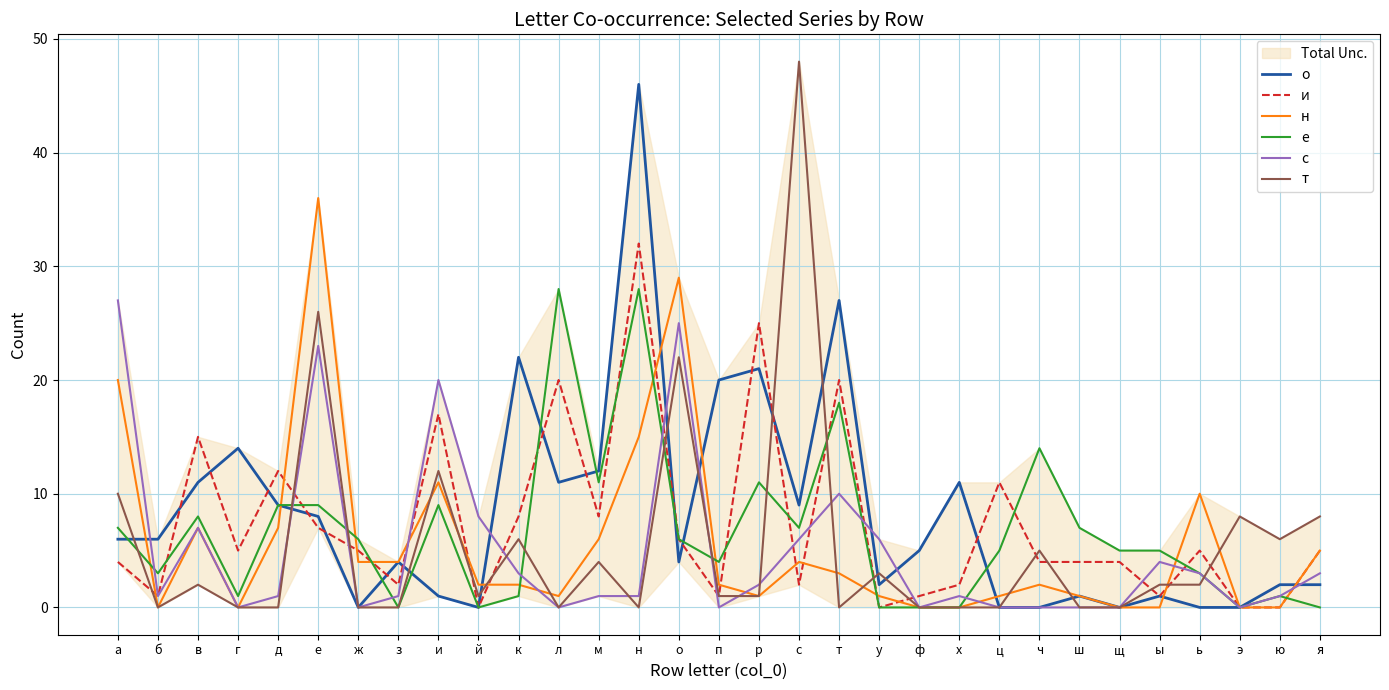

Count the number of categories in the chart.

31